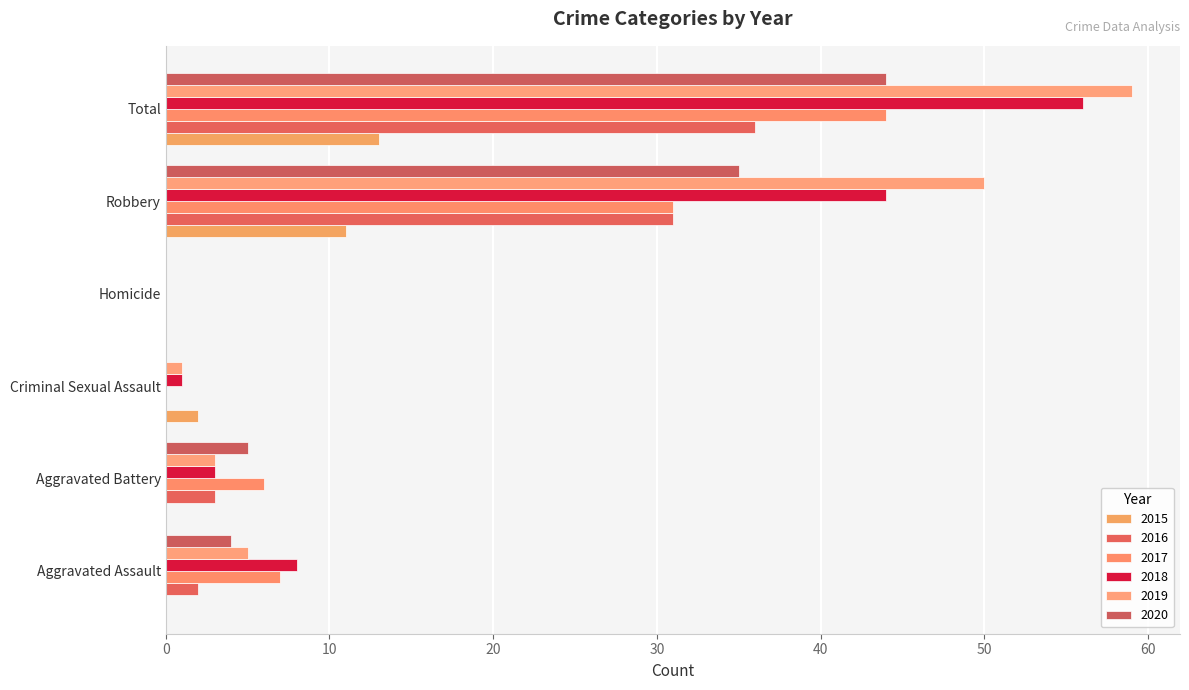

What is the maximum value for 2020?

44